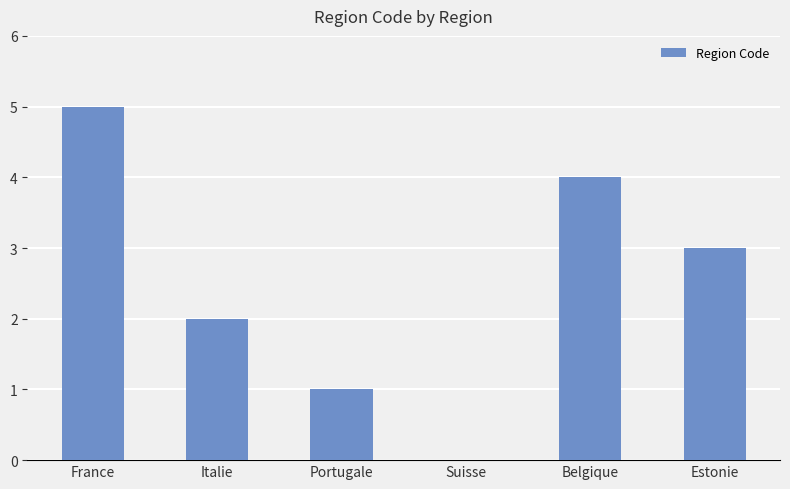

How many series are shown in this chart?

1